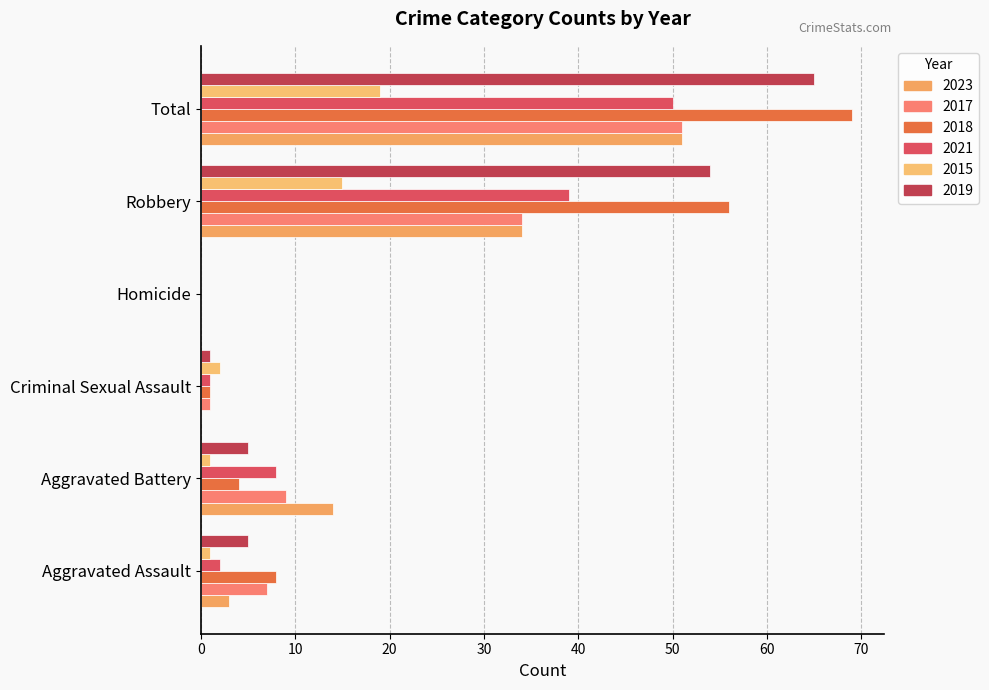

Rank the series at Robbery from highest to lowest value.

2018, 2019, 2021, 2023, 2017, 2015